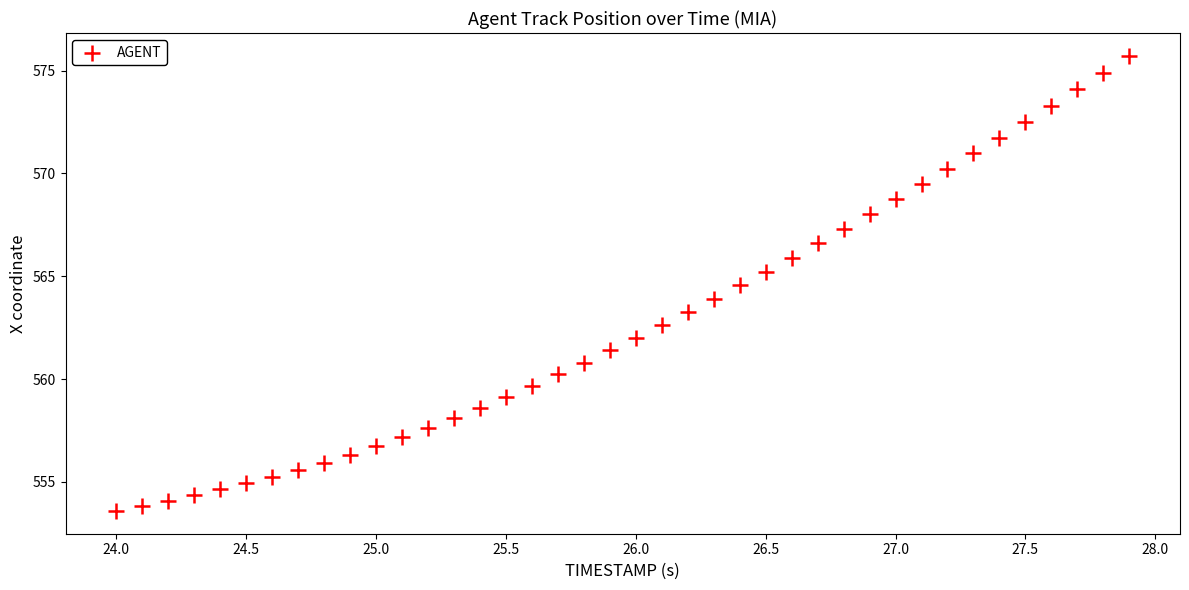

What is the range of X values (max minus min)?

3.9